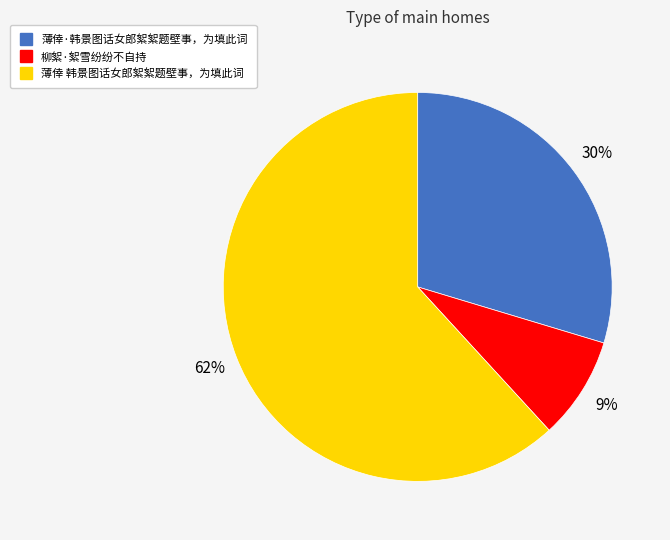

Do 薄倖 韩景图话女郎絮絮题壁事，为填此词 and 薄倖·韩景图话女郎絮絮题壁事，为填此词 together represent more than half of the pie?

Yes